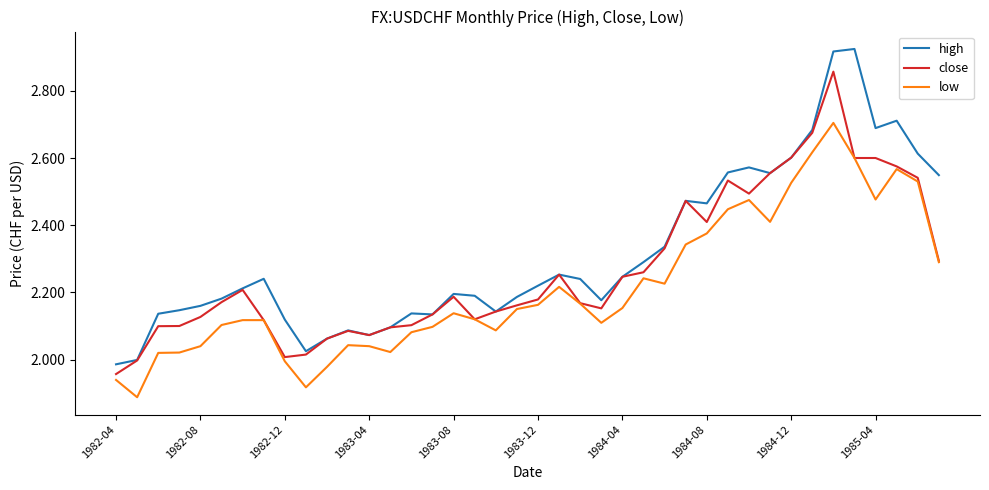

True or false: high and low cross at least once.

False